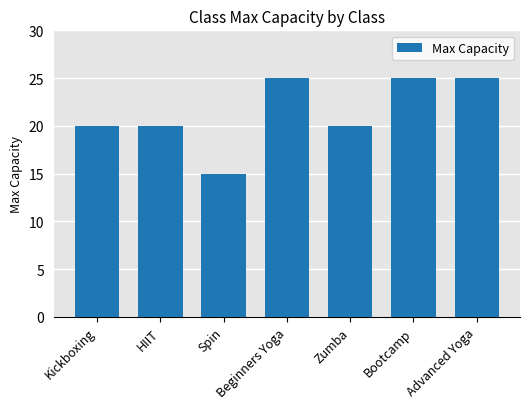

Reading left to right, transcribe all the data shown in this chart.

20	20	15	25	20	25	25